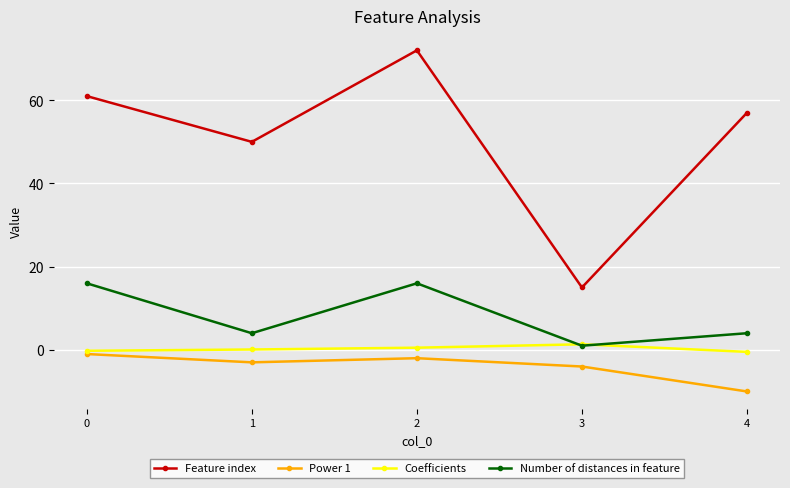

List the series in order of their peak value, highest first.

Feature index, Number of distances in feature, Coefficients, Power 1